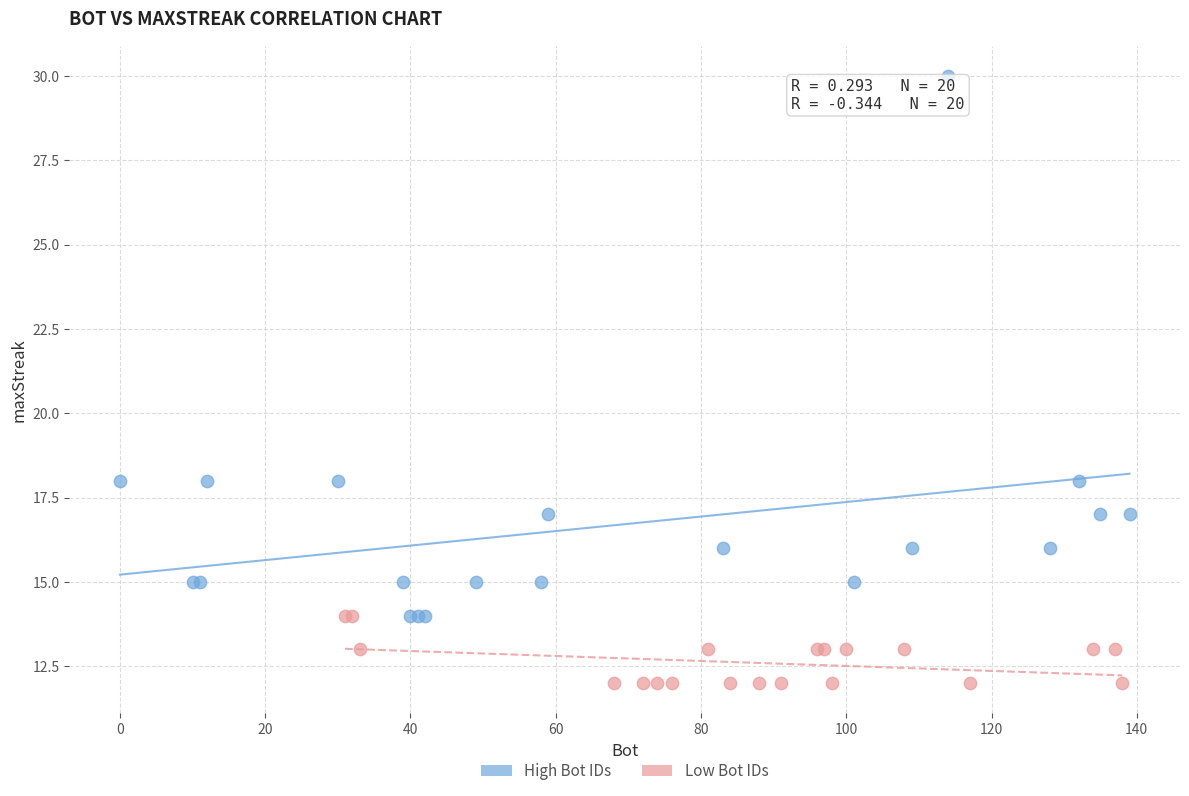

Which series reaches the minimum Y coordinate?

Low Bot IDs